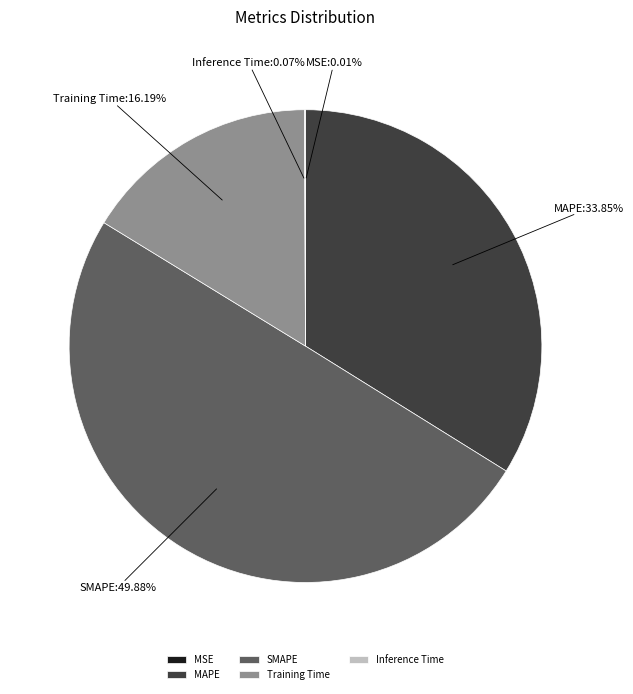

Which slice is the largest?

SMAPE